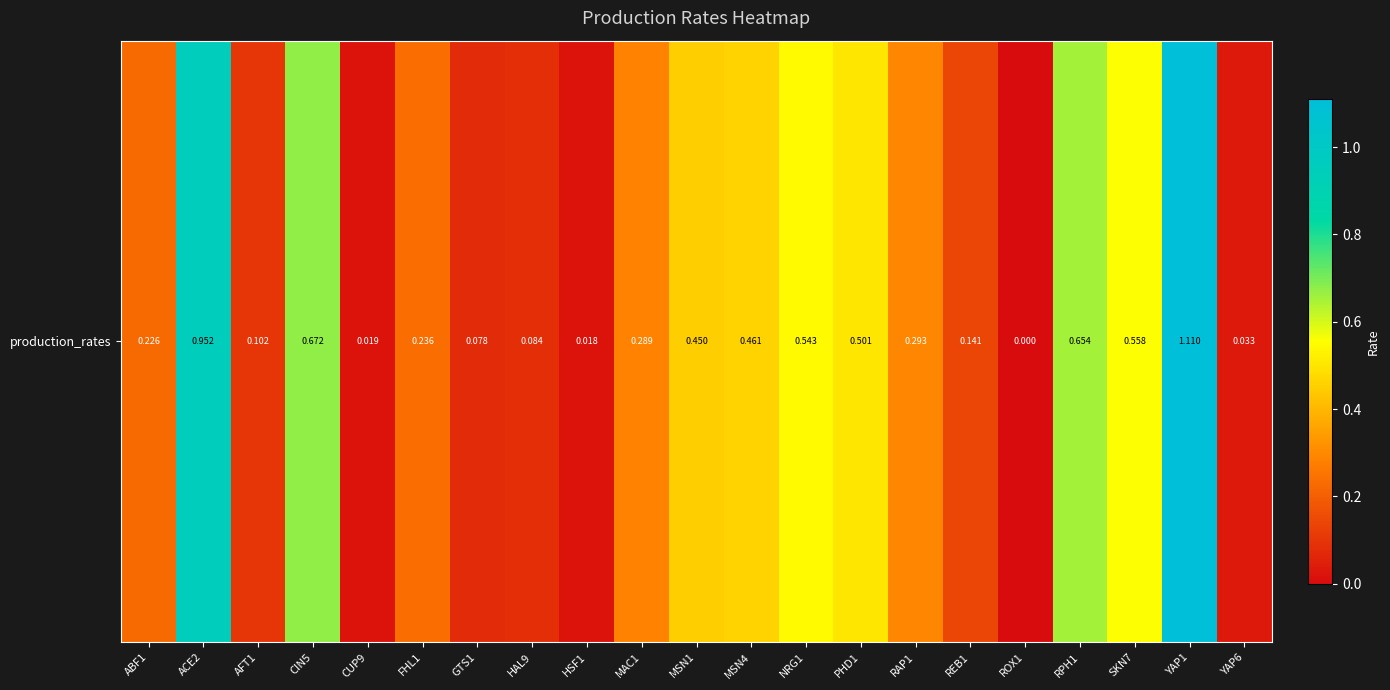

Rank the categories by value from highest to lowest.

YAP1, ACE2, CIN5, RPH1, SKN7, NRG1, PHD1, MSN4, MSN1, RAP1, MAC1, FHL1, ABF1, REB1, AFT1, HAL9, GTS1, YAP6, CUP9, HSF1, ROX1